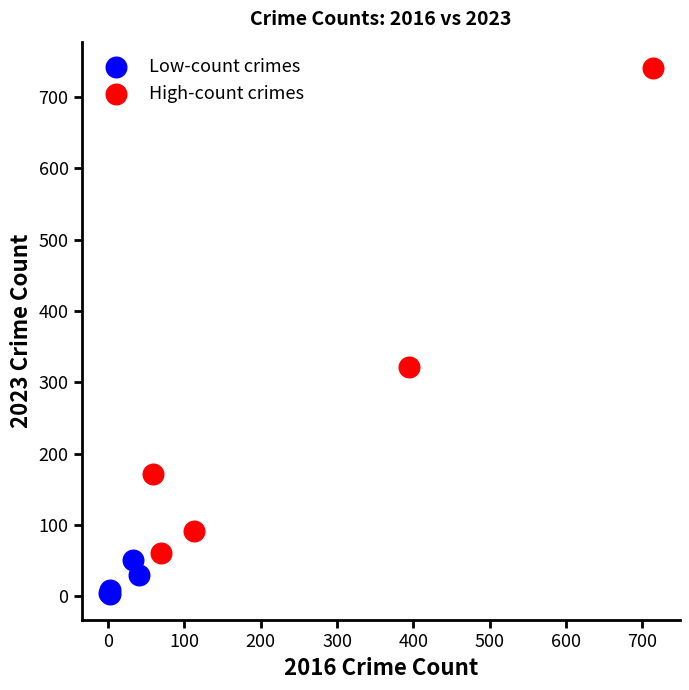

Which series has the largest Y range (max minus min)?

High-count crimes